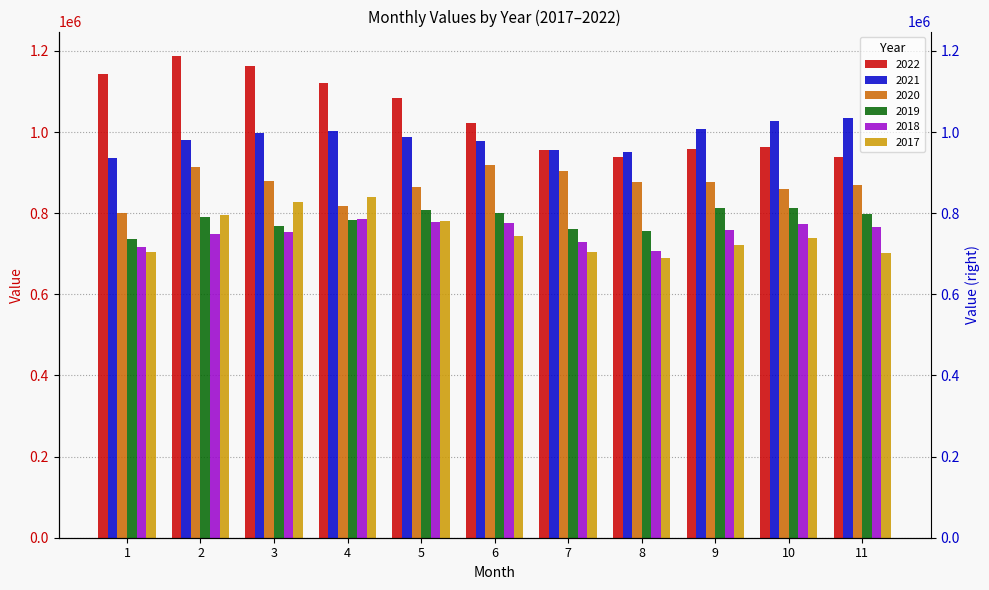

Rank the series by their maximum value, from highest to lowest.

2022, 2021, 2020, 2017, 2019, 2018